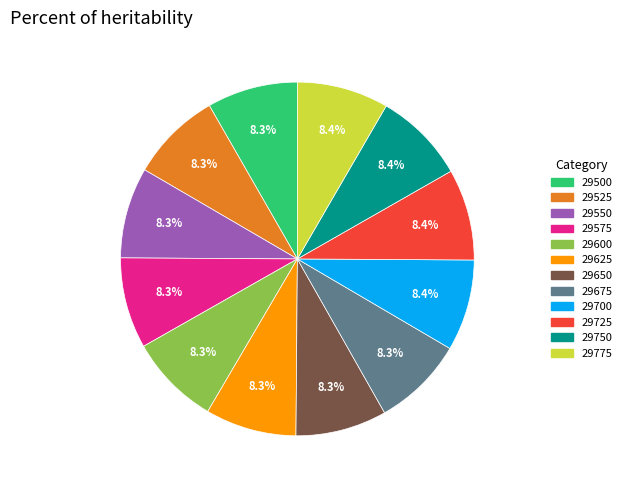

Do 29750 and 29550 together represent more than half of the pie?

No